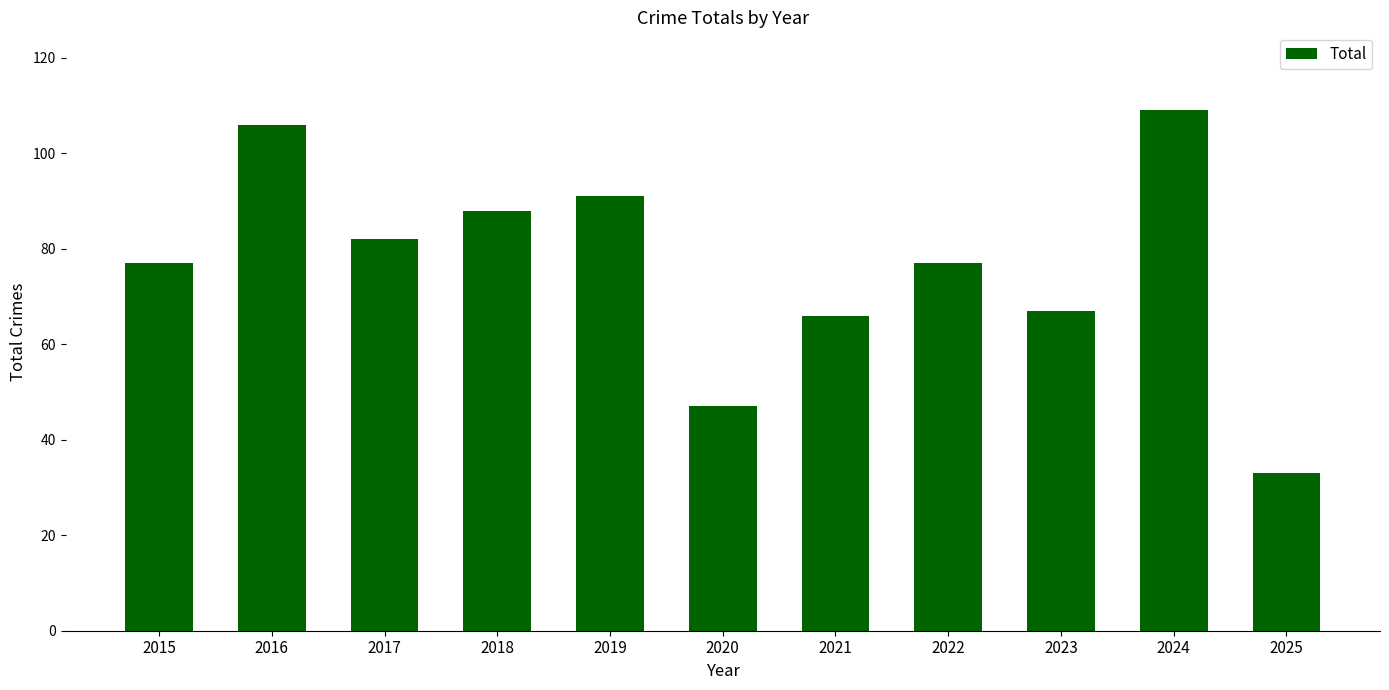

How many bars are there in total?

11